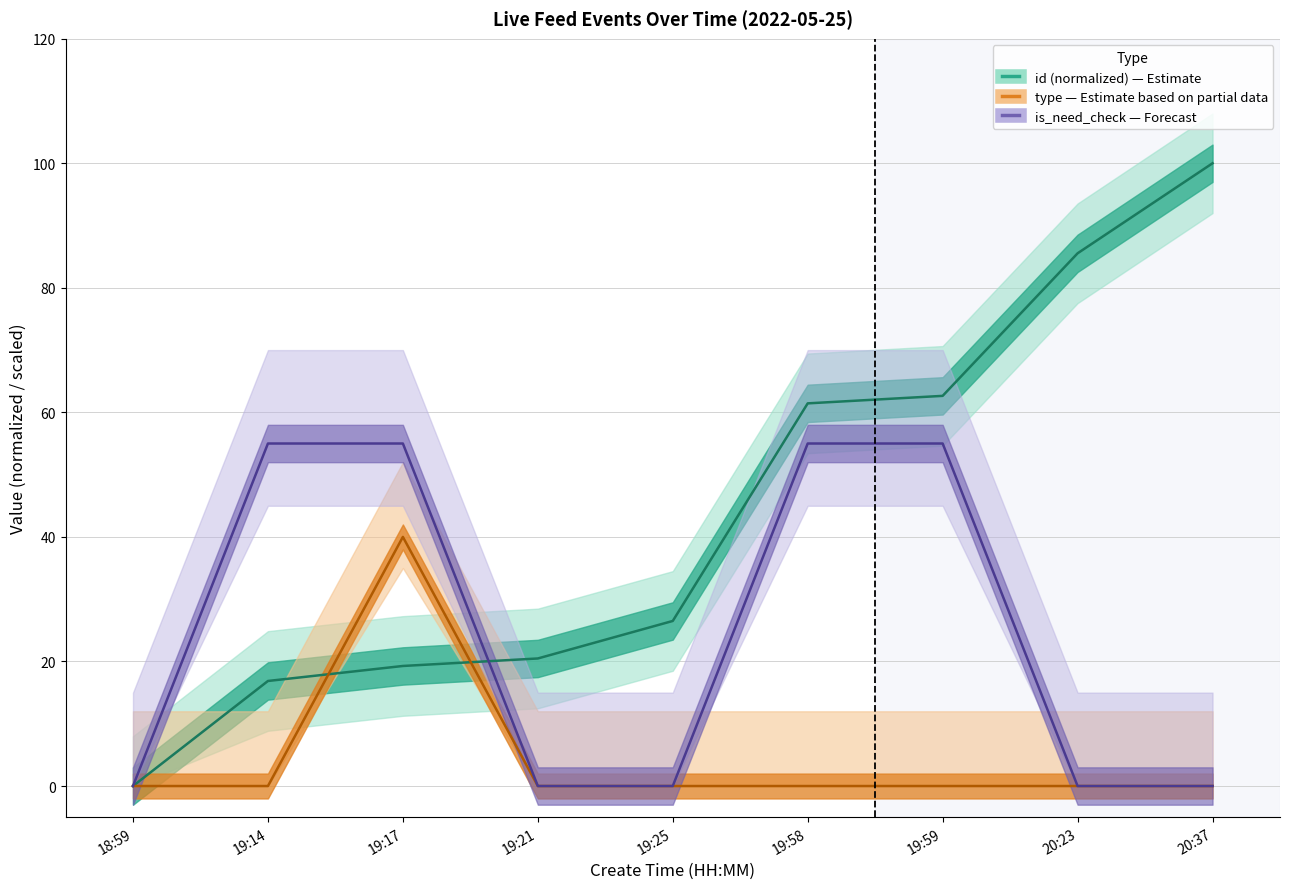

What is the sum of the id values at 20:23 and 19:25?

112.0